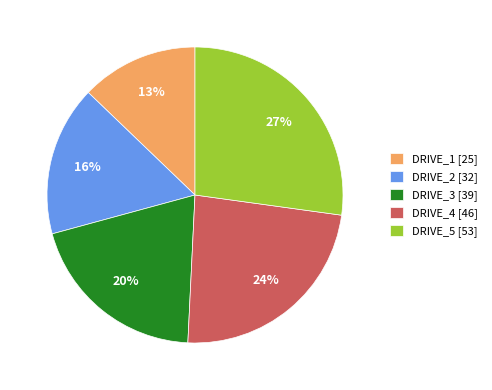

To the nearest percent, what portion does DRIVE_4 represent?

24%